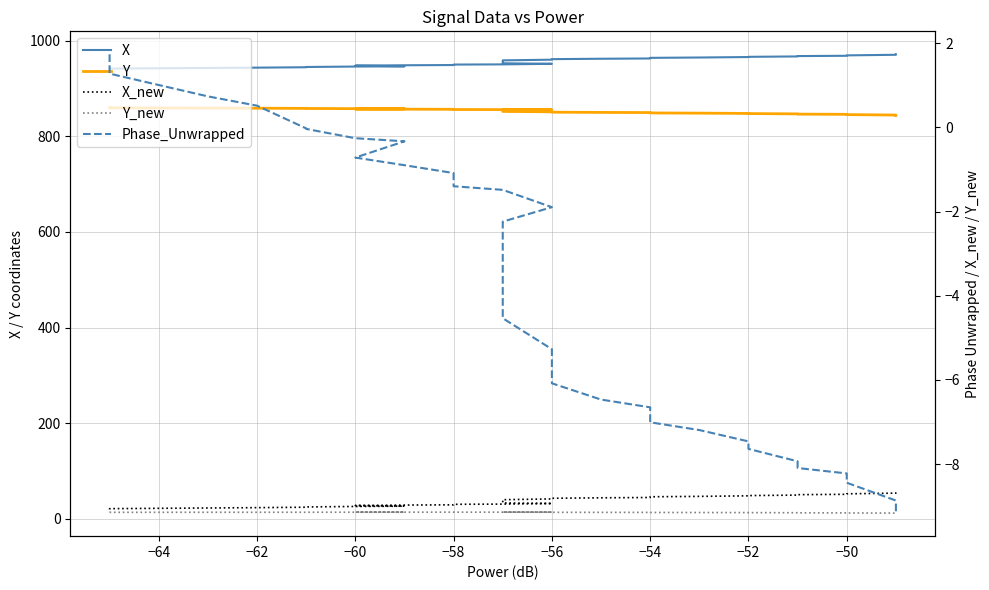

What is the label of the 29th point from the left?

−54